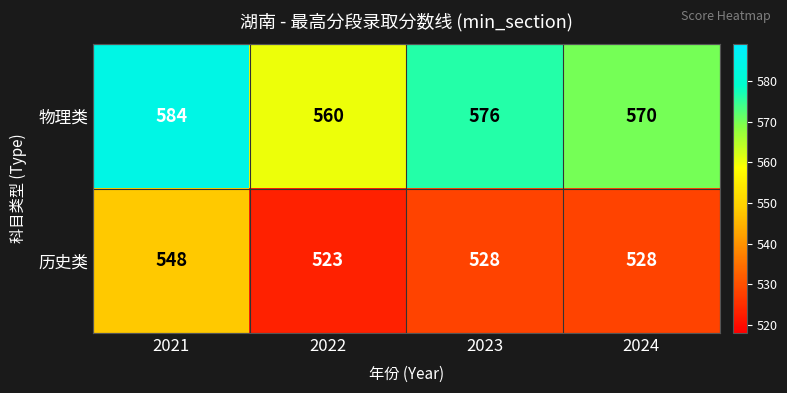

Reading left to right, what are all the values shown in this chart?

物理类: 2021=584	2022=560	2023=576	2024=570
历史类: 2021=548	2022=523	2023=528	2024=528